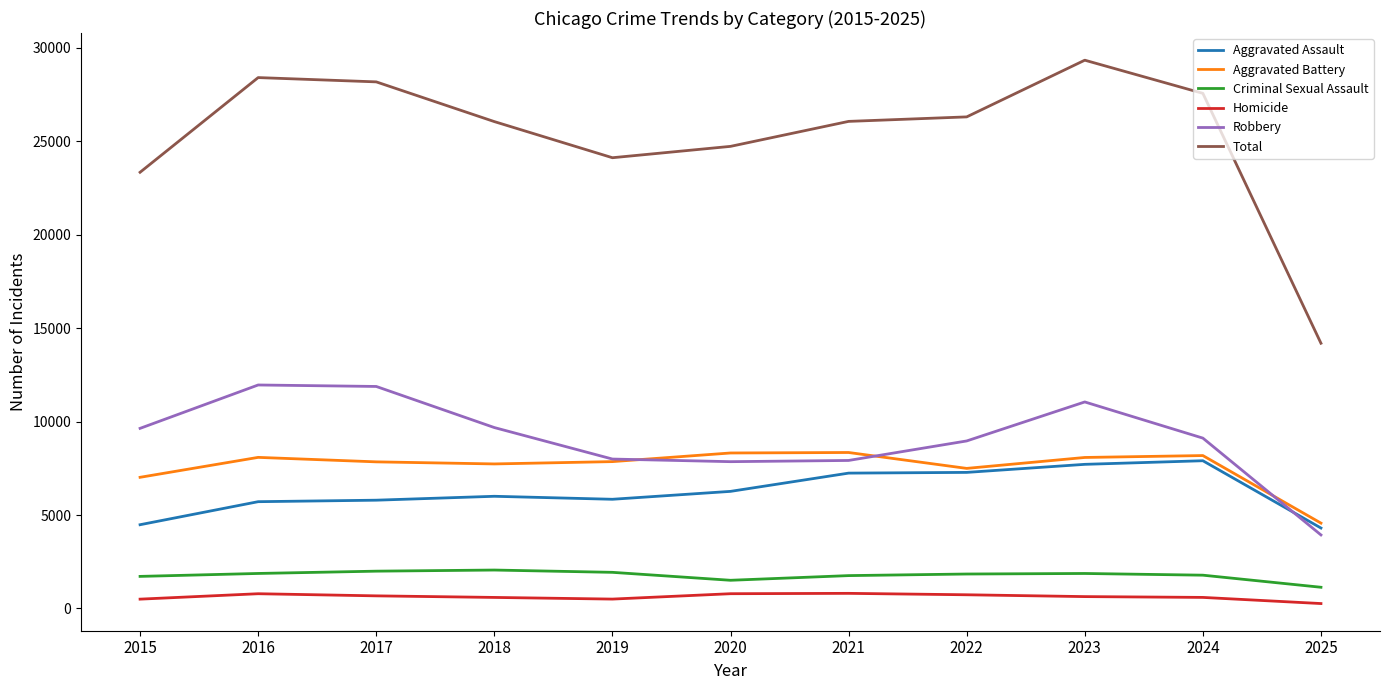

The Homicide series shows 672 at 2017. True or false?

True